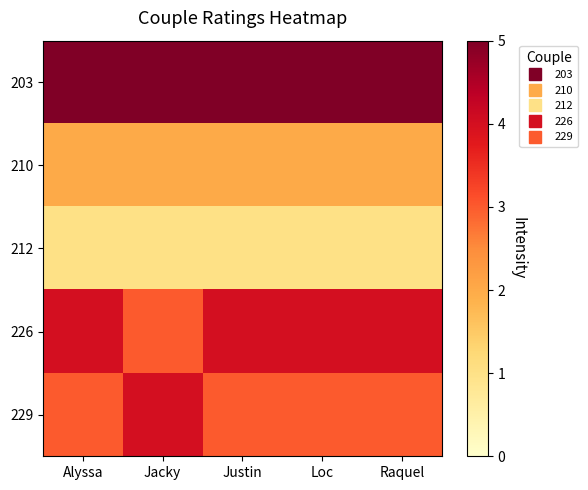

Reading right to left, what are all the values shown in this chart?

203: Raquel=5	Loc=5	Justin=5	Jacky=5	Alyssa=5
210: Raquel=2	Loc=2	Justin=2	Jacky=2	Alyssa=2
212: Raquel=1	Loc=1	Justin=1	Jacky=1	Alyssa=1
226: Raquel=4	Loc=4	Justin=4	Jacky=3	Alyssa=4
229: Raquel=3	Loc=3	Justin=3	Jacky=4	Alyssa=3